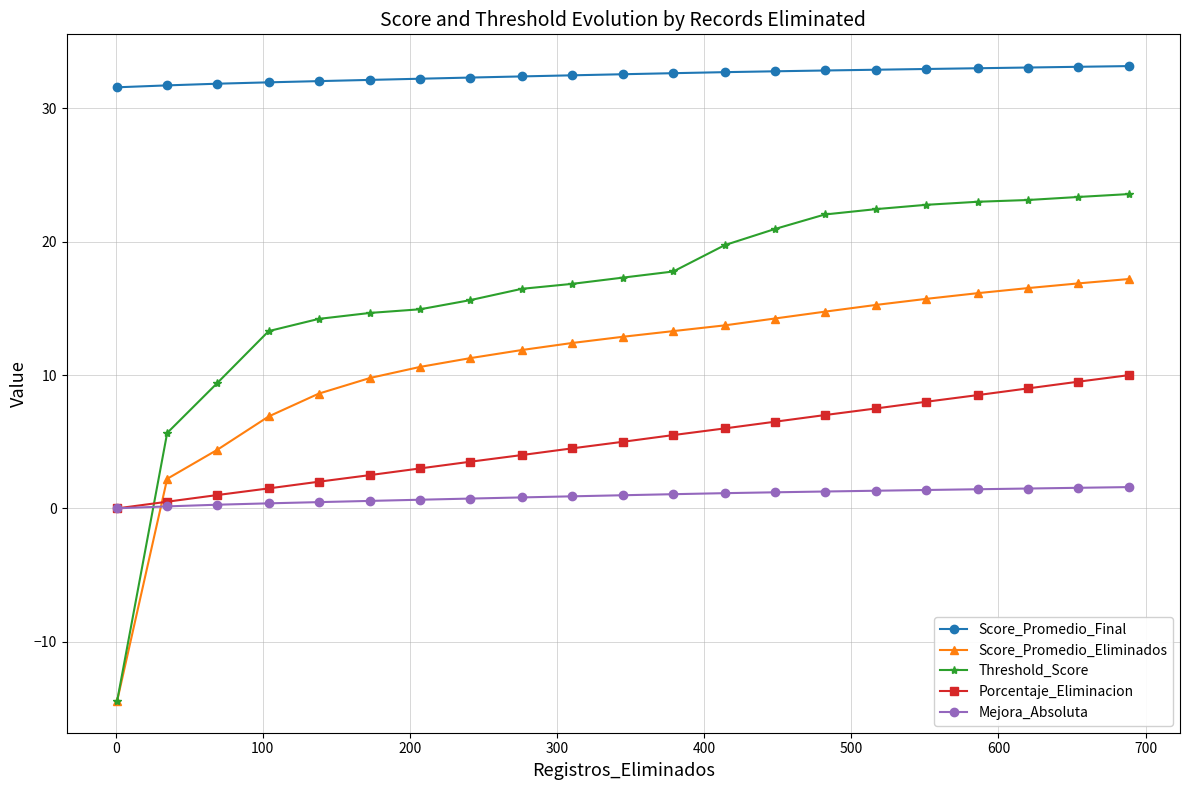

What is the value of the Score_Promedio_Final point at the 10th from the left?

32.5